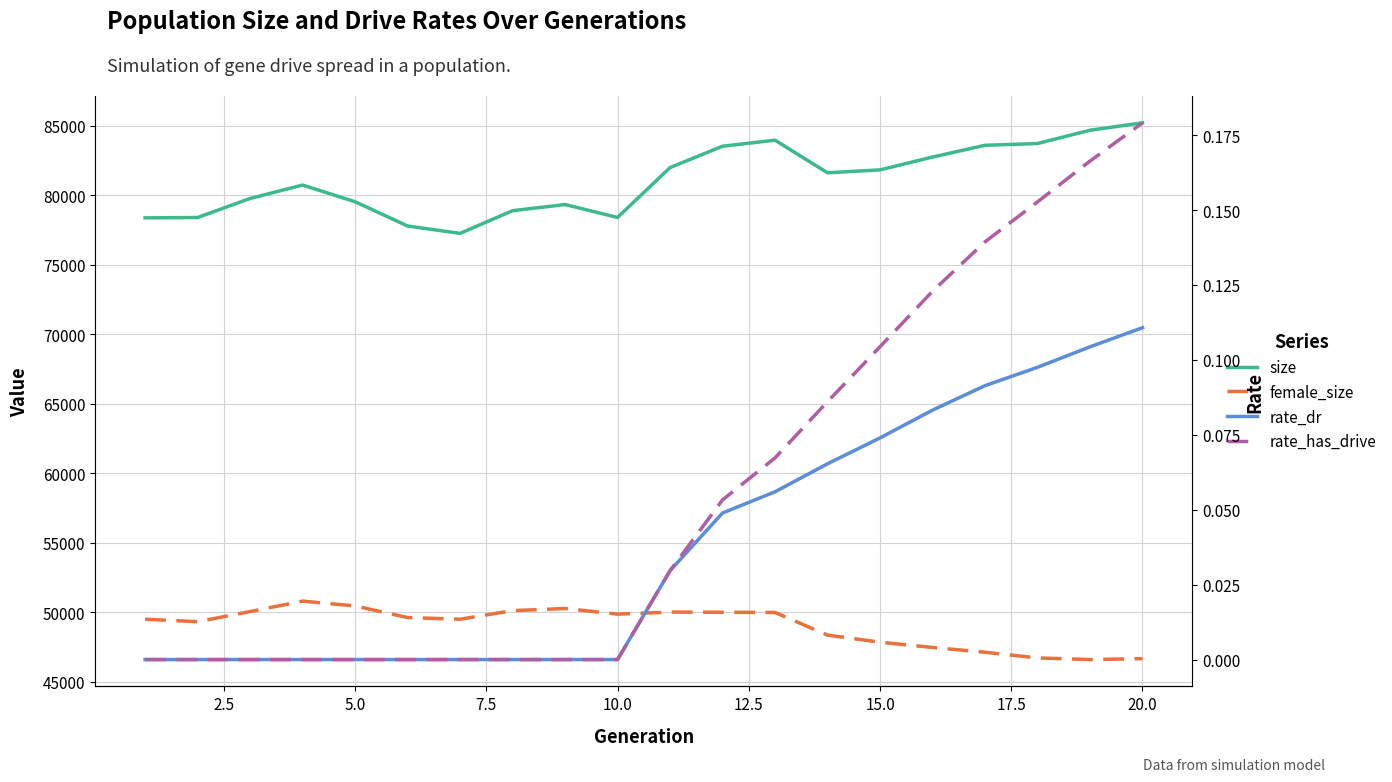

What are all the series names shown in the legend?

size, female_size, rate_dr, rate_has_drive